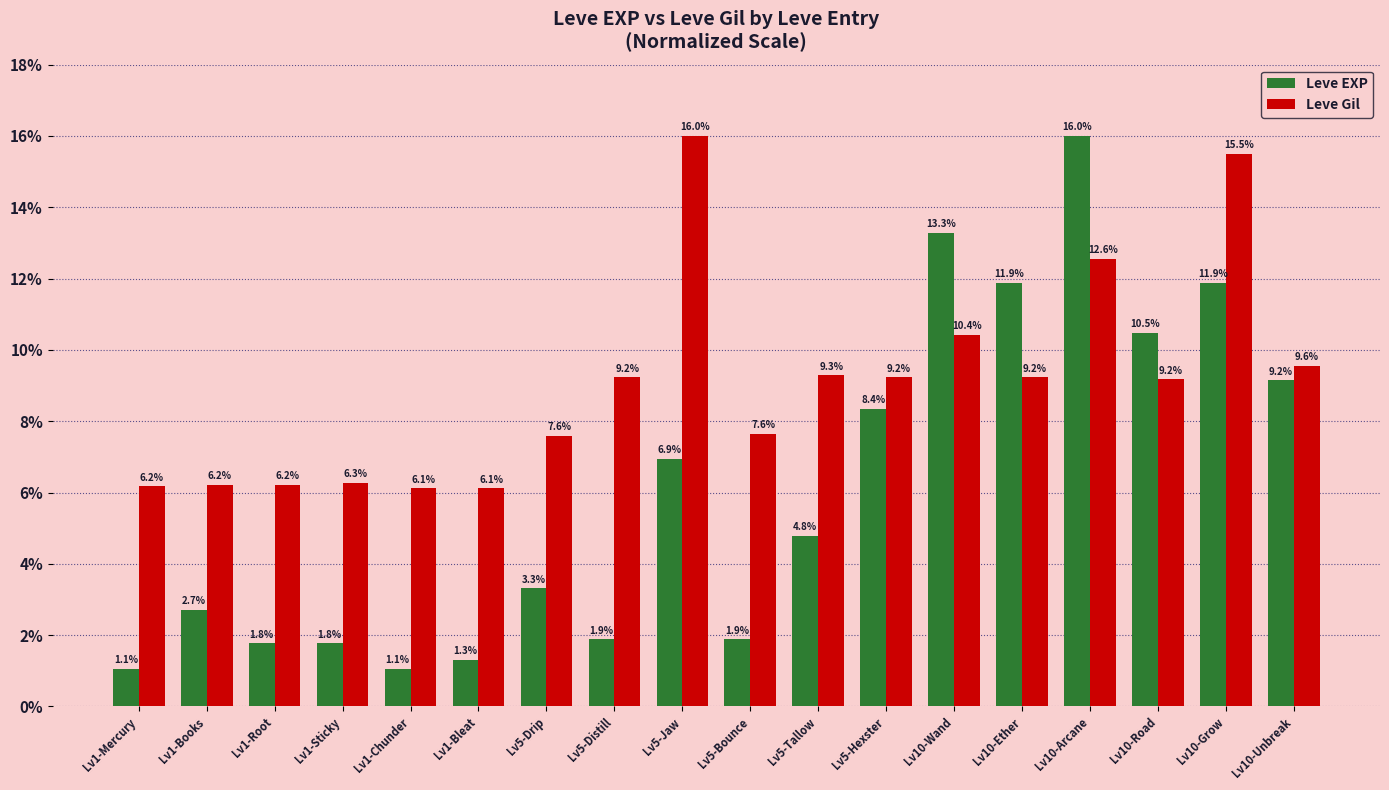

Which series has the largest total across all categories?

Leve Gil